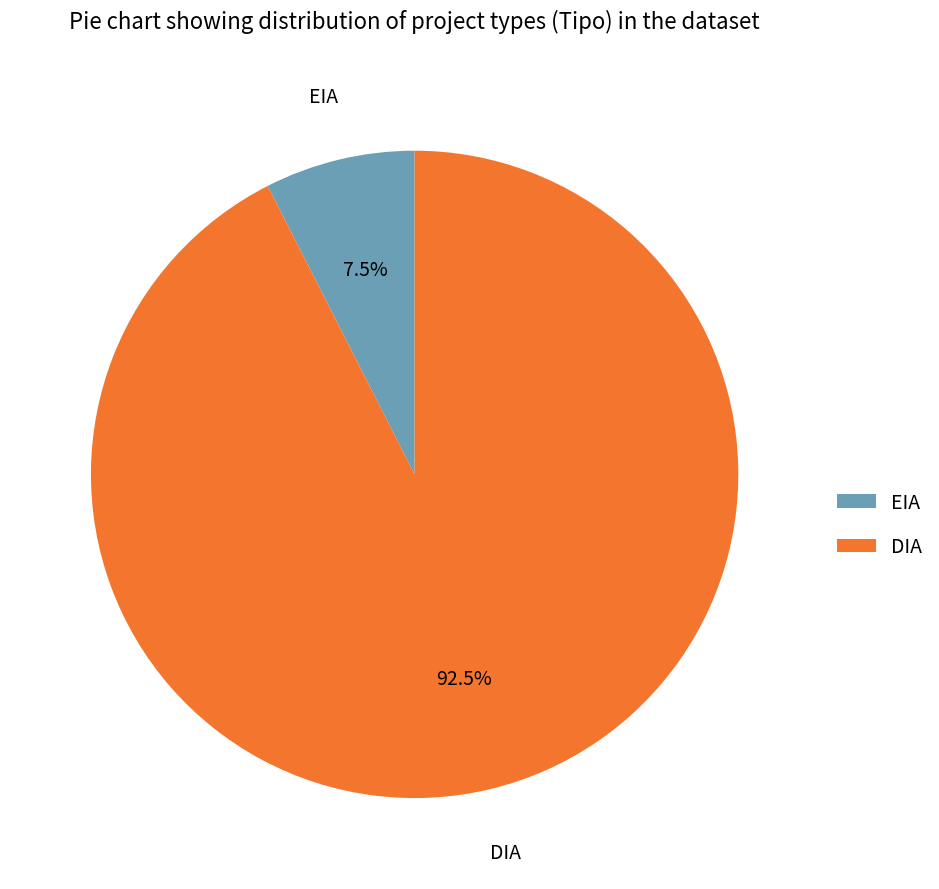

To the nearest percent, what is the difference between the largest and smallest slice percentages?

85%